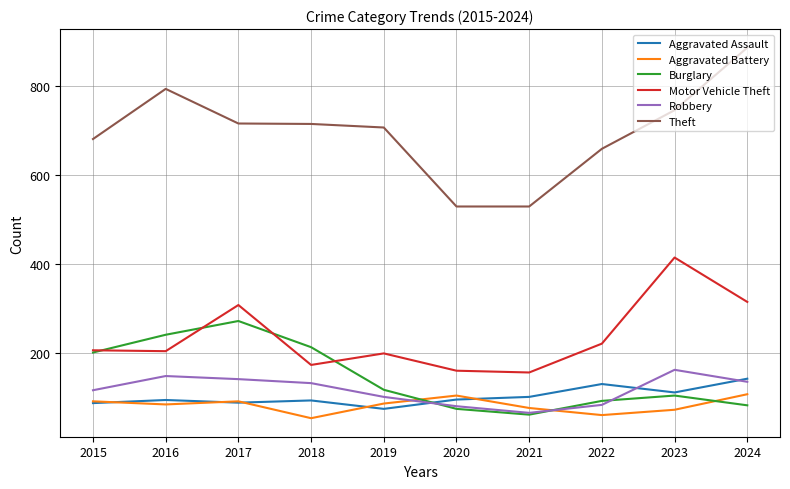

Rank the series by their maximum value, from lowest to highest.

Aggravated Battery, Aggravated Assault, Robbery, Burglary, Motor Vehicle Theft, Theft